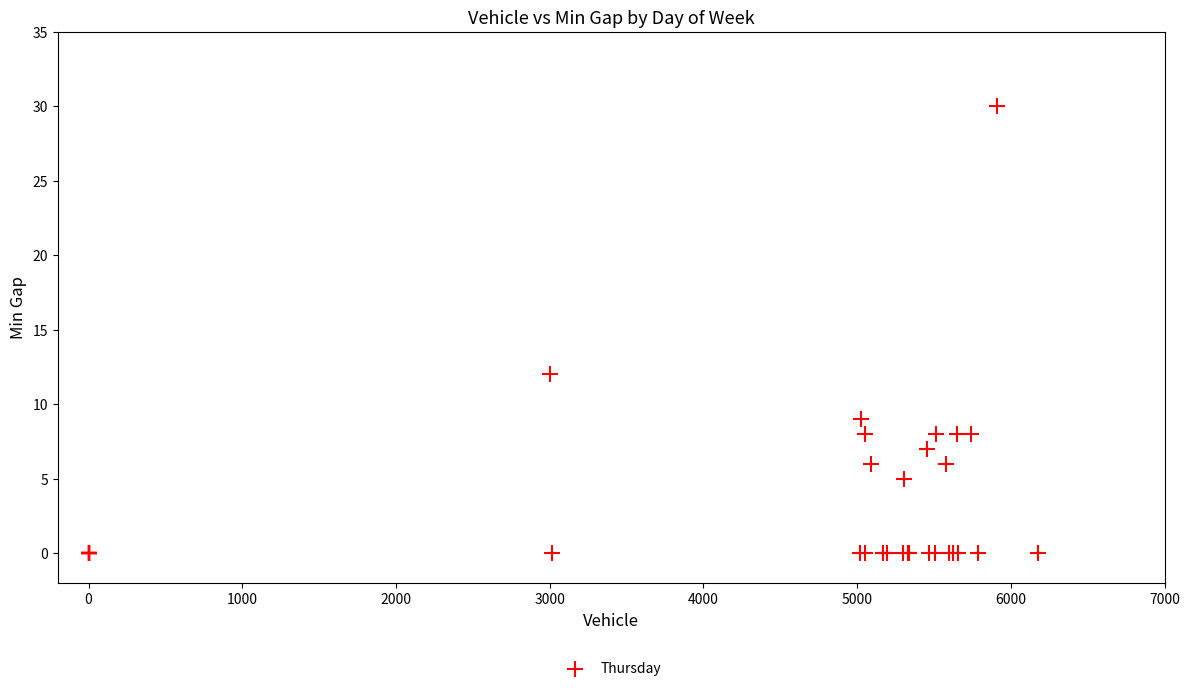

What Y value in the scatter plot is closest to 15?

12